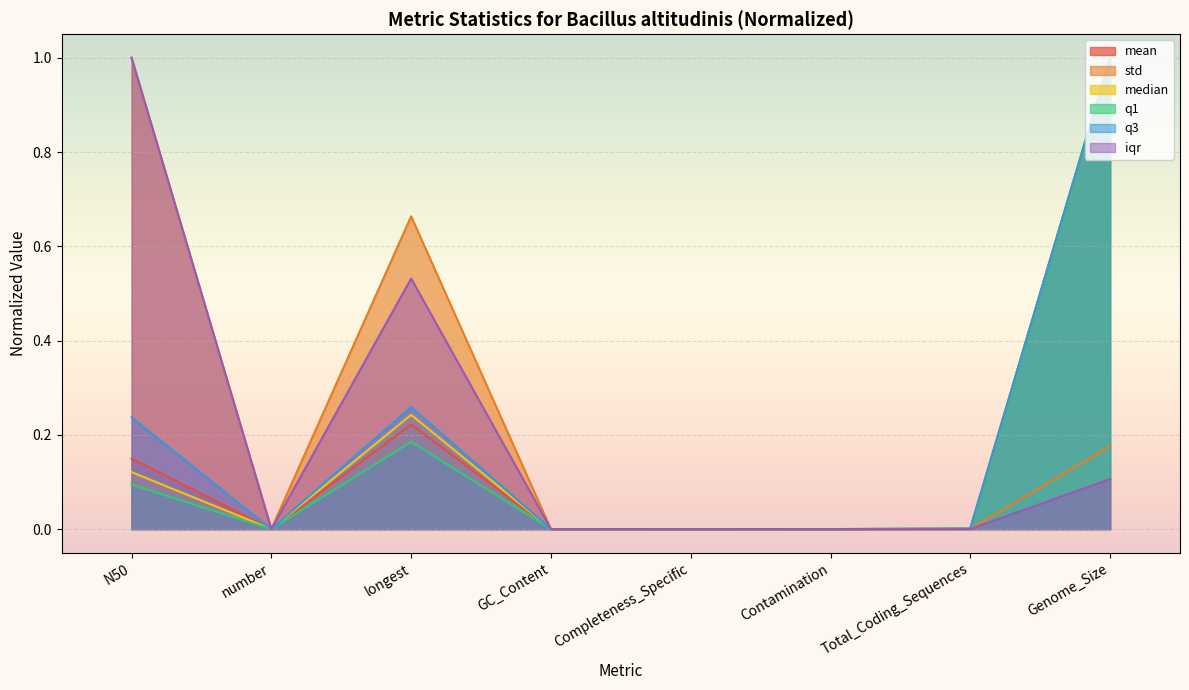

Rank the categories by mean value from lowest to highest.

Contamination, GC_Content, number, Completeness_Specific, Total_Coding_Sequences, N50, longest, Genome_Size